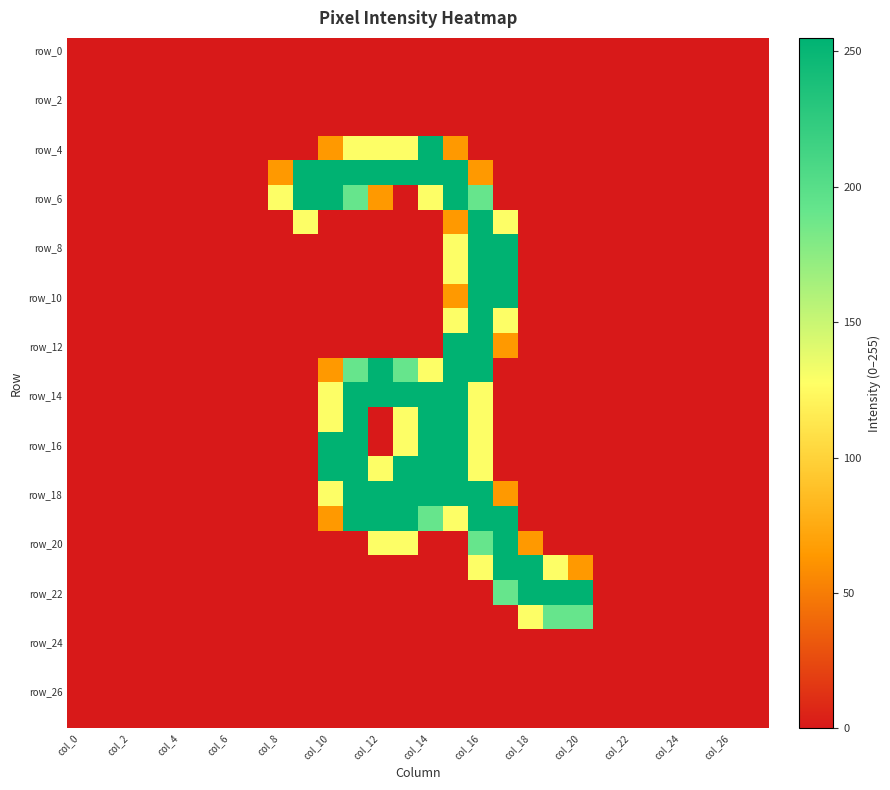

At how many categories does at least one series exceed 15?

13